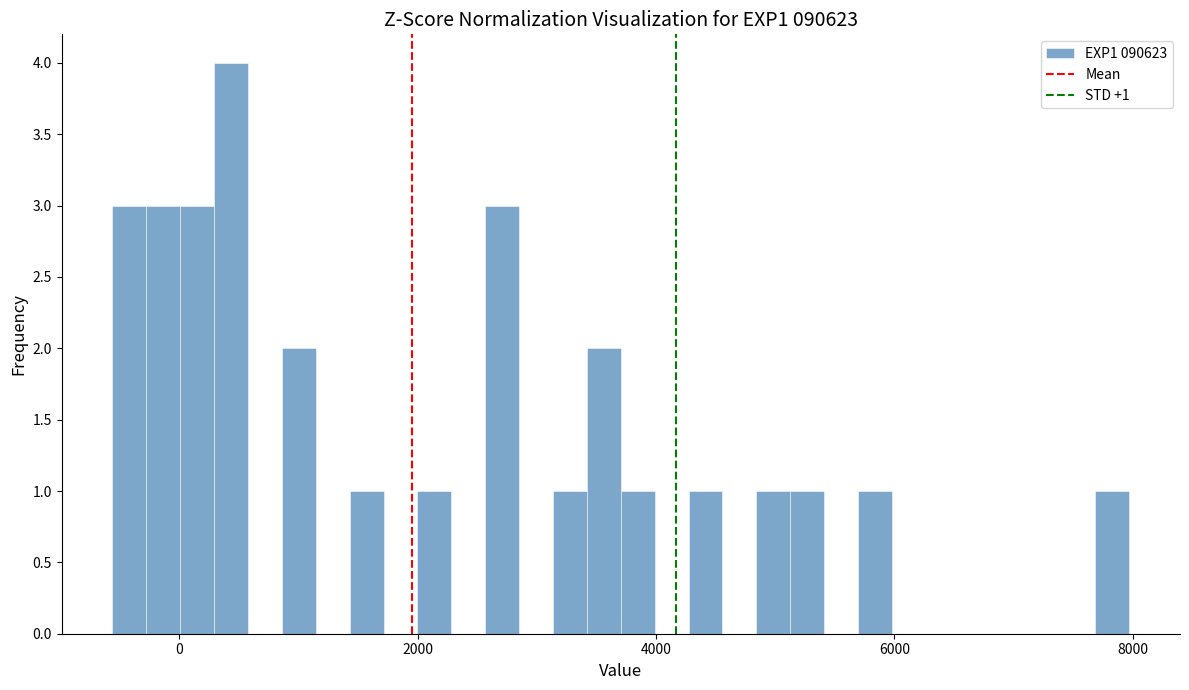

Around what value on the x-axis is the tallest bar? Give the approximate position of its centre, as read against the axis.

400